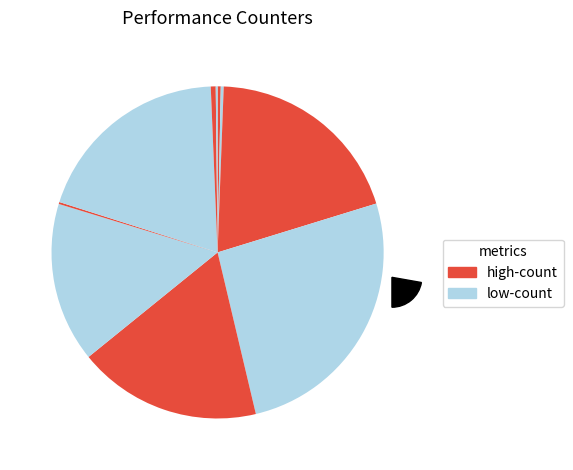

What portion of the pie excludes cache-misses?

99.7%